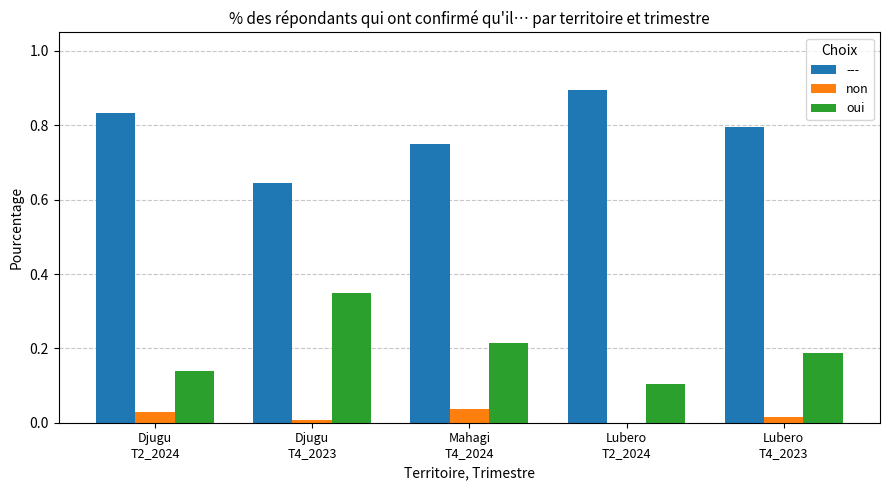

Which series has the largest total across all categories?

---